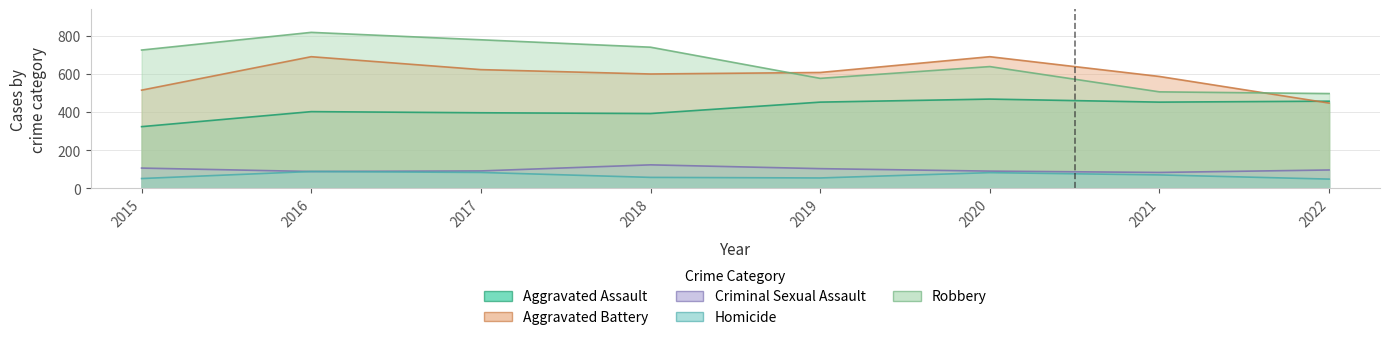

What is the difference between the maximum and minimum values in the Aggravated Battery series?

244